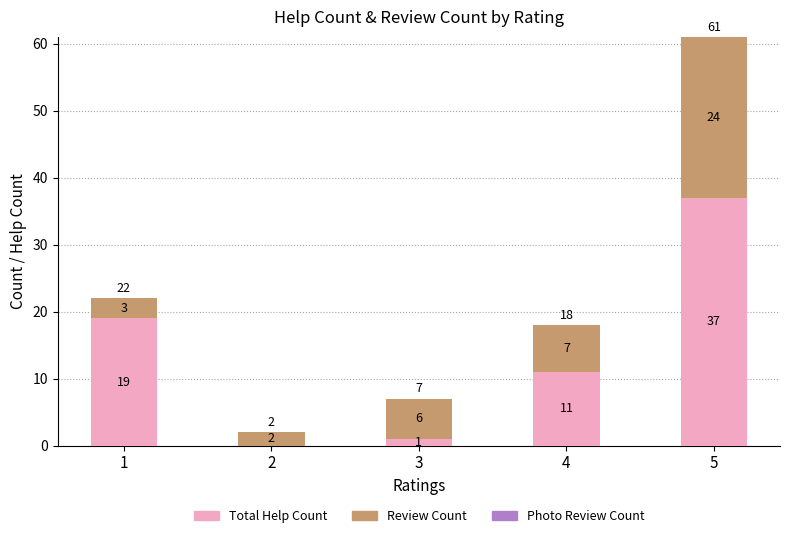

What is the highest value of the Total Help Count series?

37